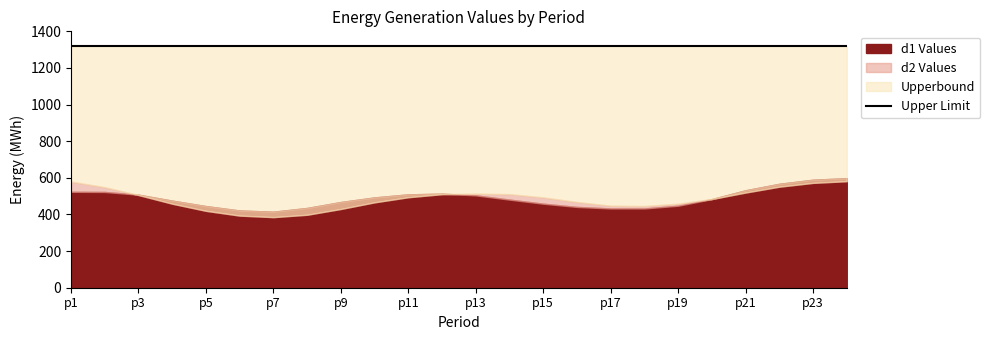

At which category is the sum across all series the highest?

p24